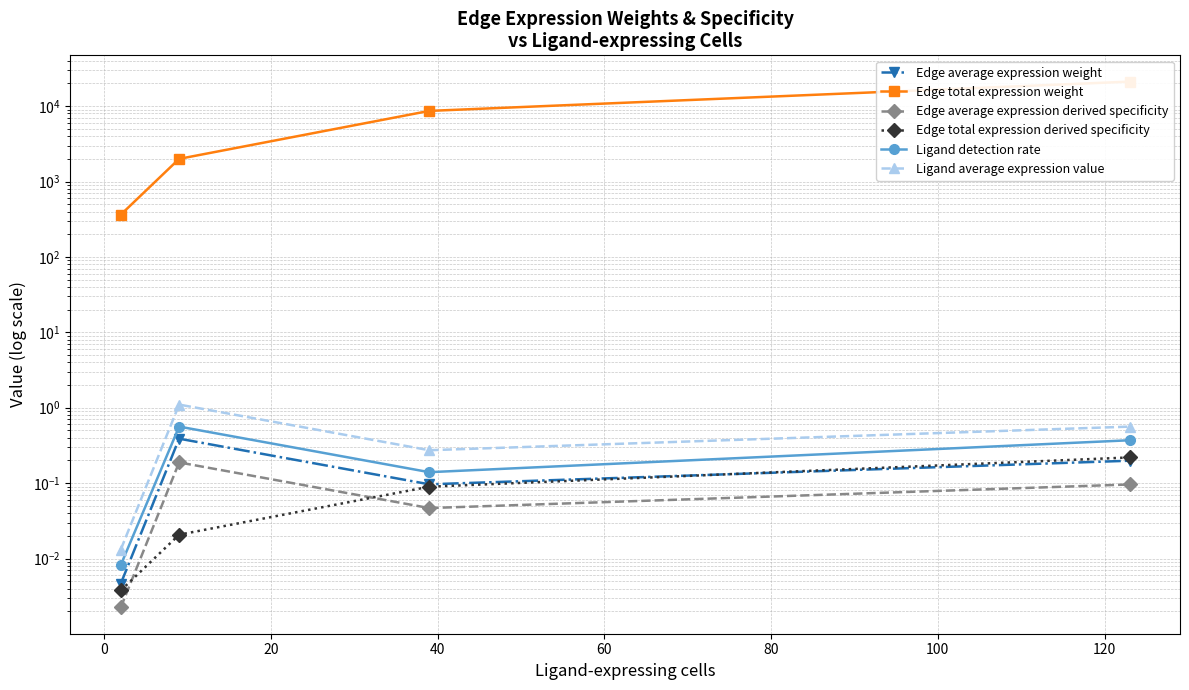

What is the maximum value for Ligand detection rate?

0.6